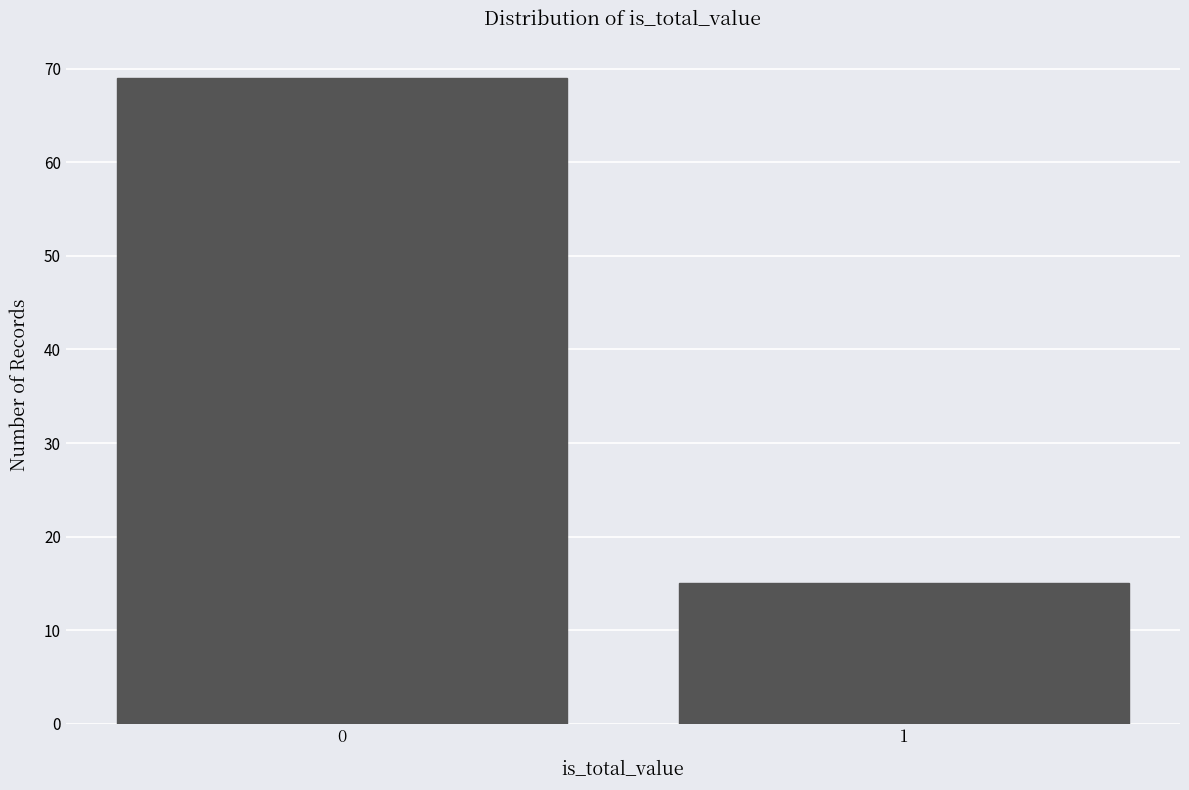

Reading left to right, extract all data points from this chart.

0=69	1=15